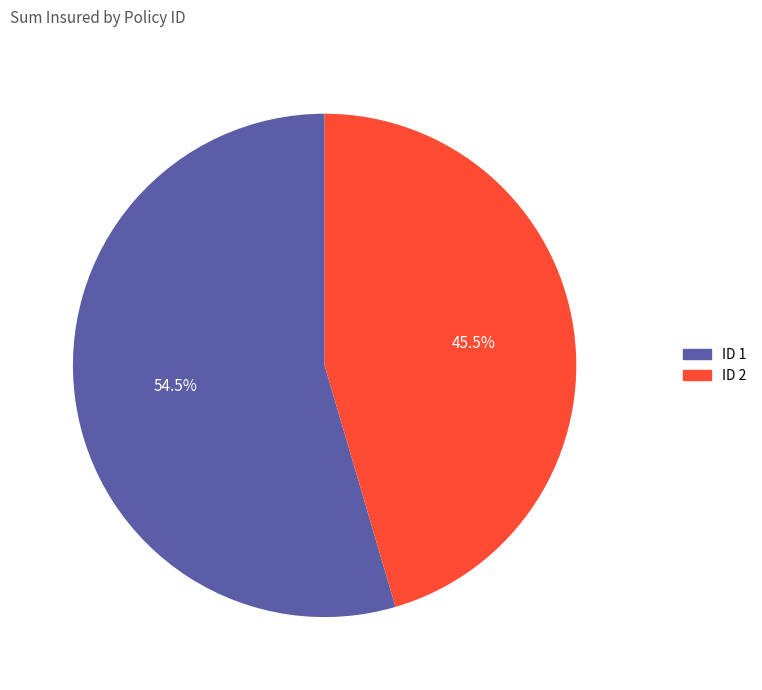

How many segments does this pie chart have?

2